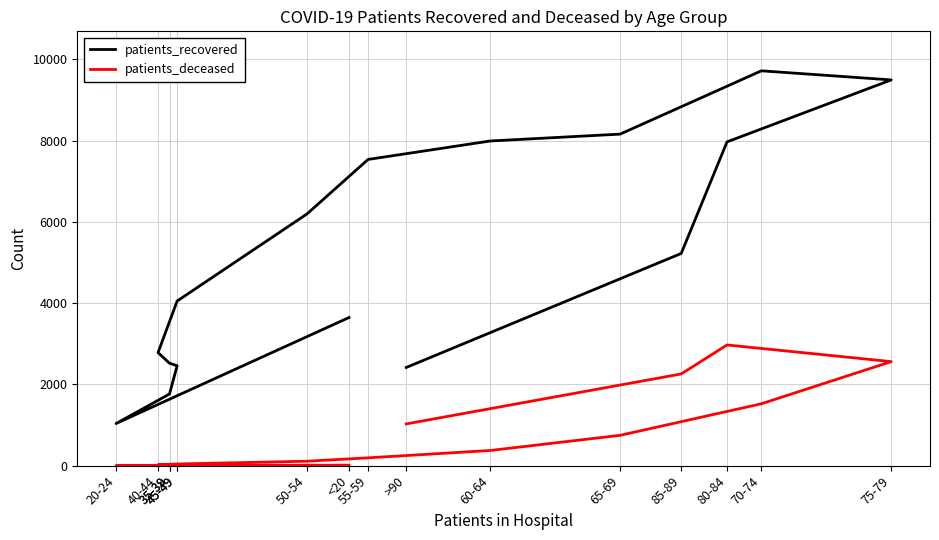

Where does the patients_deceased series first go above 192?

60-64